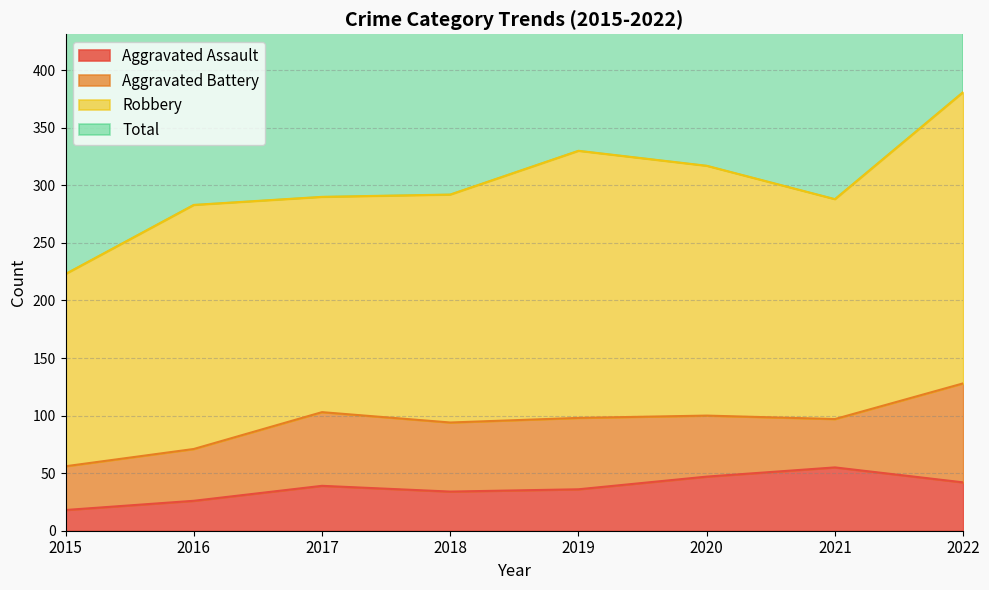

How many values in the Aggravated Assault series exceed 39?

3